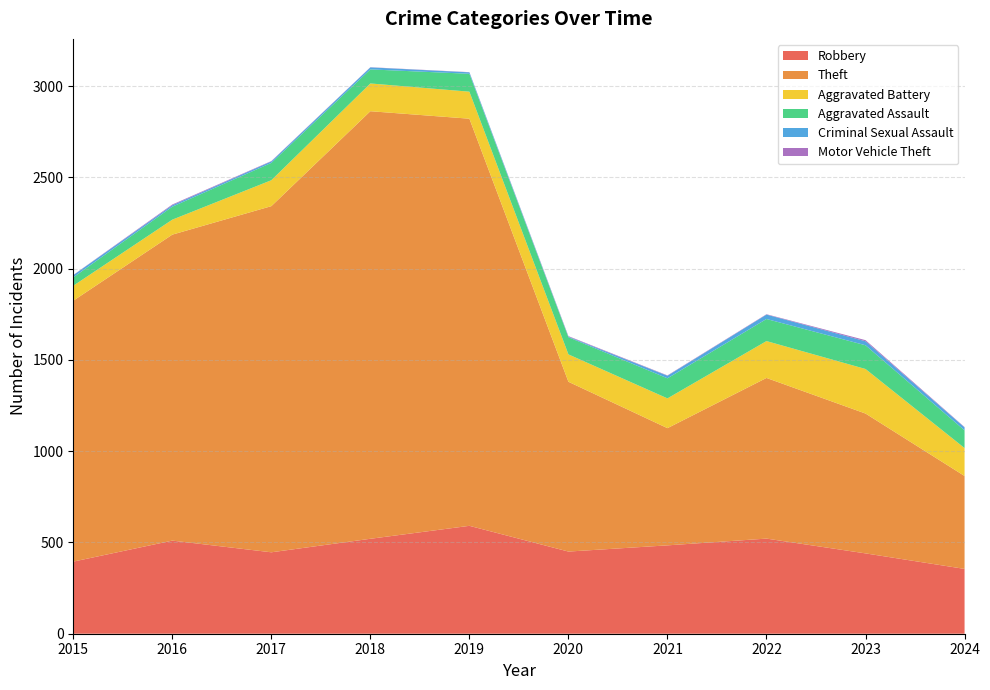

Reading right to left, what are all the values shown in this chart?

Robbery: 2024=355	2023=440	2022=521	2021=484	2020=450	2019=591	2018=520	2017=446	2016=510	2015=395
Theft: 2024=509	2023=766	2022=880	2021=642	2020=930	2019=2230	2018=2342	2017=1896	2016=1676	2015=1429
Aggravated Battery: 2024=153	2023=244	2022=202	2021=163	2020=150	2019=148	2018=152	2017=142	2016=82	2015=82
Aggravated Assault: 2024=97	2023=130	2022=121	2021=110	2020=94	2019=98	2018=77	2017=95	2016=71	2015=46
Criminal Sexual Assault: 2024=16	2023=22	2022=24	2021=14	2020=3	2019=8	2018=11	2017=8	2016=8	2015=12
Motor Vehicle Theft: 2024=2	2023=6	2022=2	2021=2	2020=3	2019=1	2018=1	2017=2	2016=4	2015=1